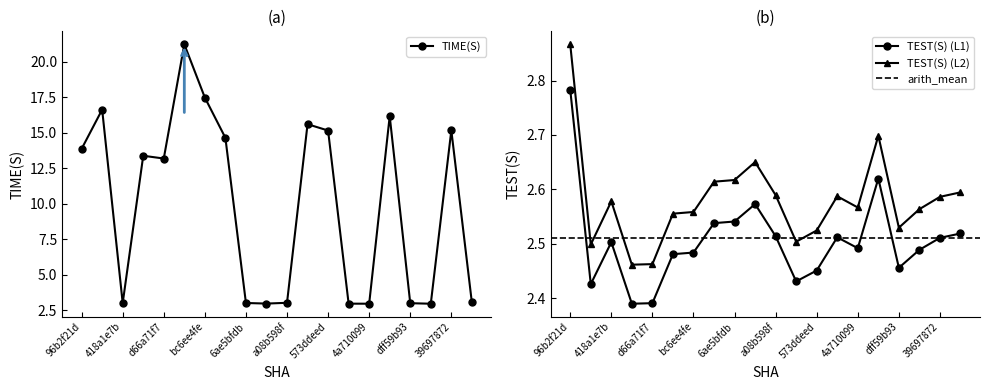

What is the highest value of the TIME(S) series?

21.2